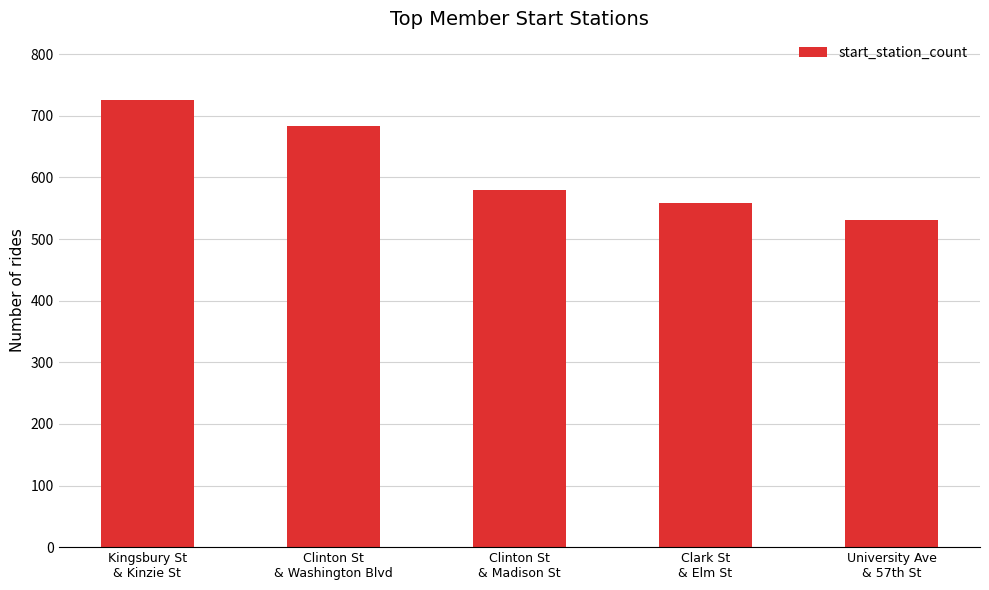

Reading right to left, transcribe all the data shown in this chart.

531	558	580	684	725